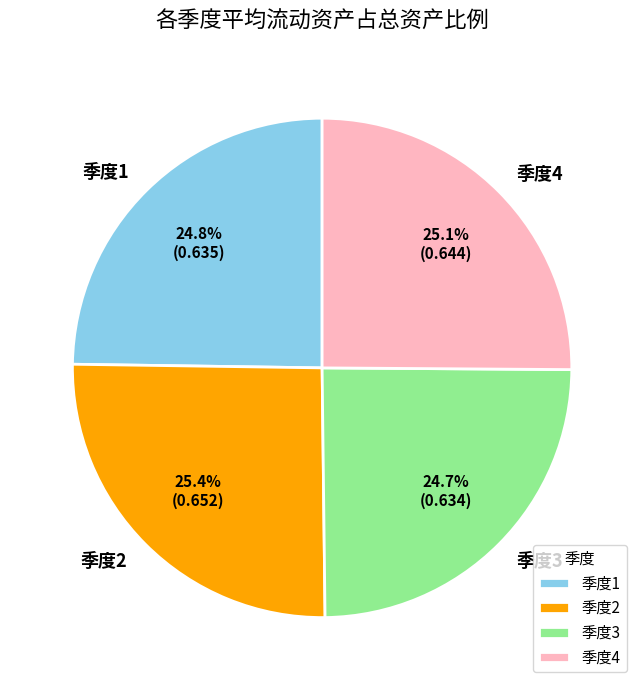

To the nearest percent, what is the difference between the largest and smallest slice percentages?

1%